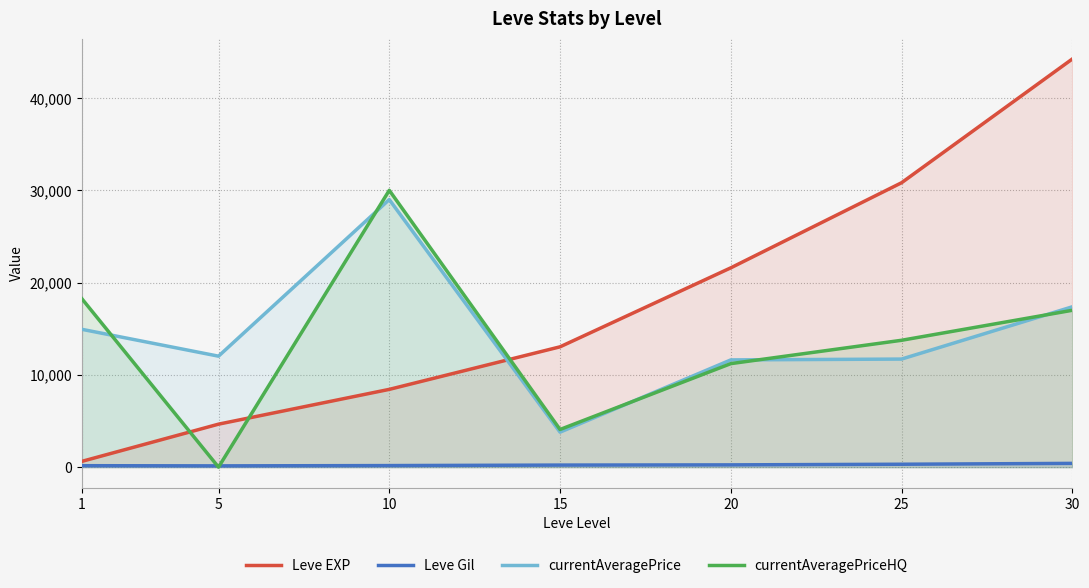

List the series in order of their peak value, highest first.

Leve EXP, currentAveragePriceHQ, currentAveragePrice, Leve Gil